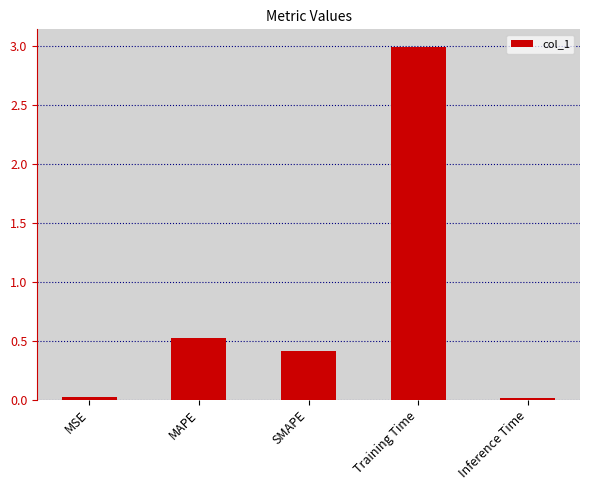

How many bars are there in total?

5